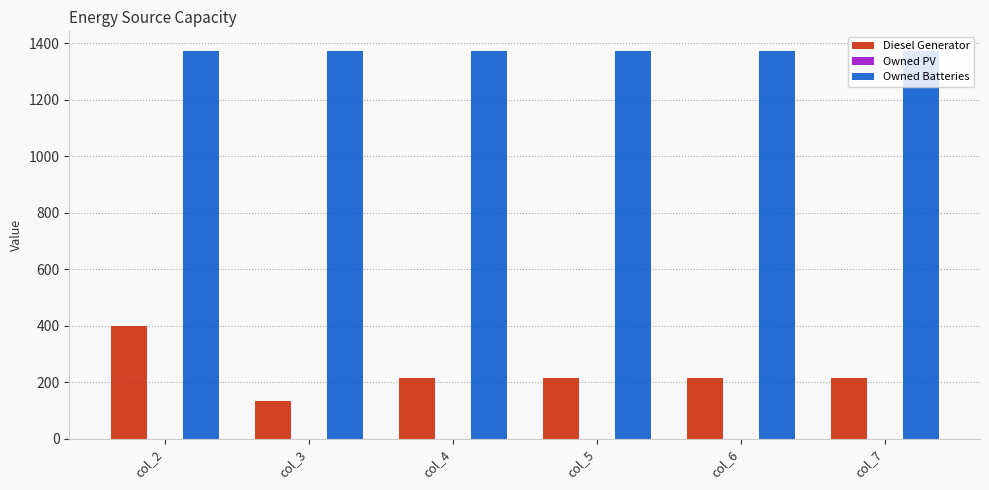

Is the value of Owned Batteries at col_2 greater than the value of Diesel Generator at col_3?

Yes